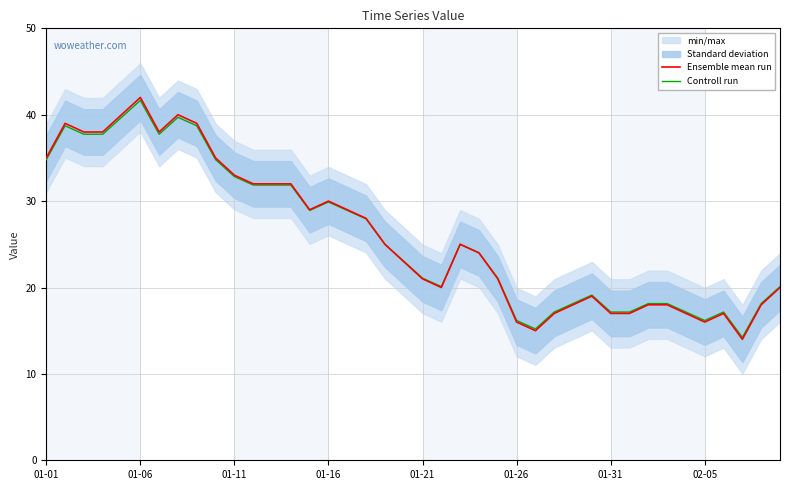

Count the number of categories in the chart.

40